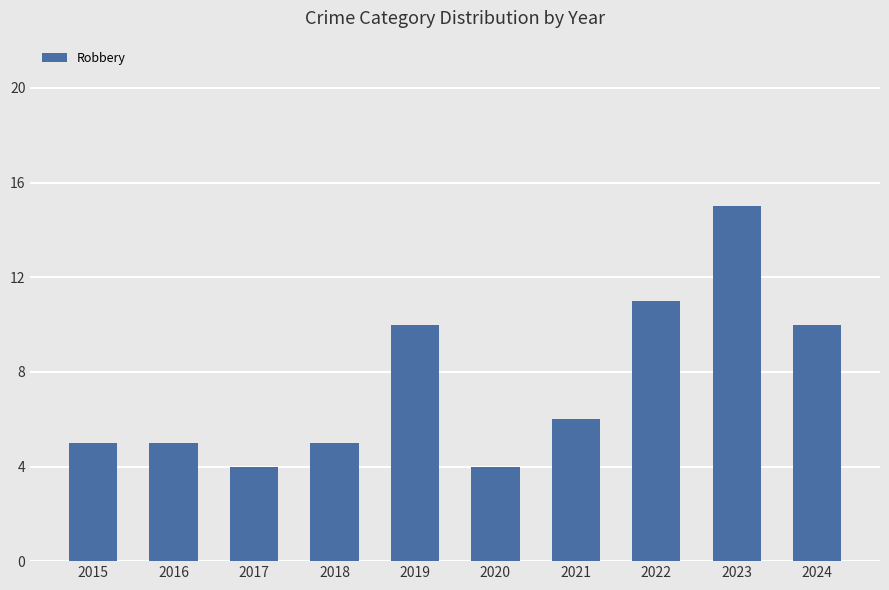

Which has a higher value, 2017 or 2018?

2018